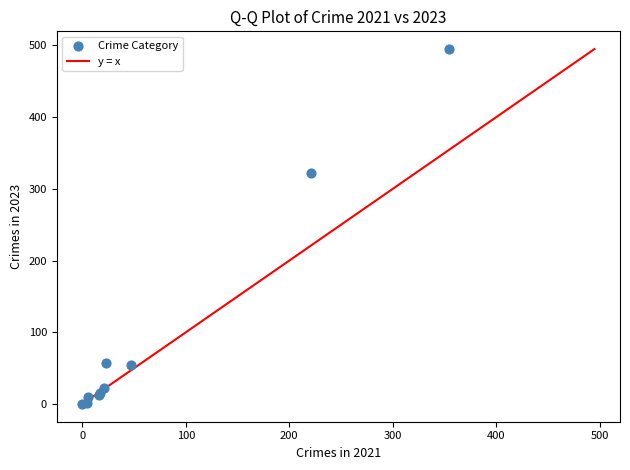

What Y value in the scatter plot is closest to 247?

322